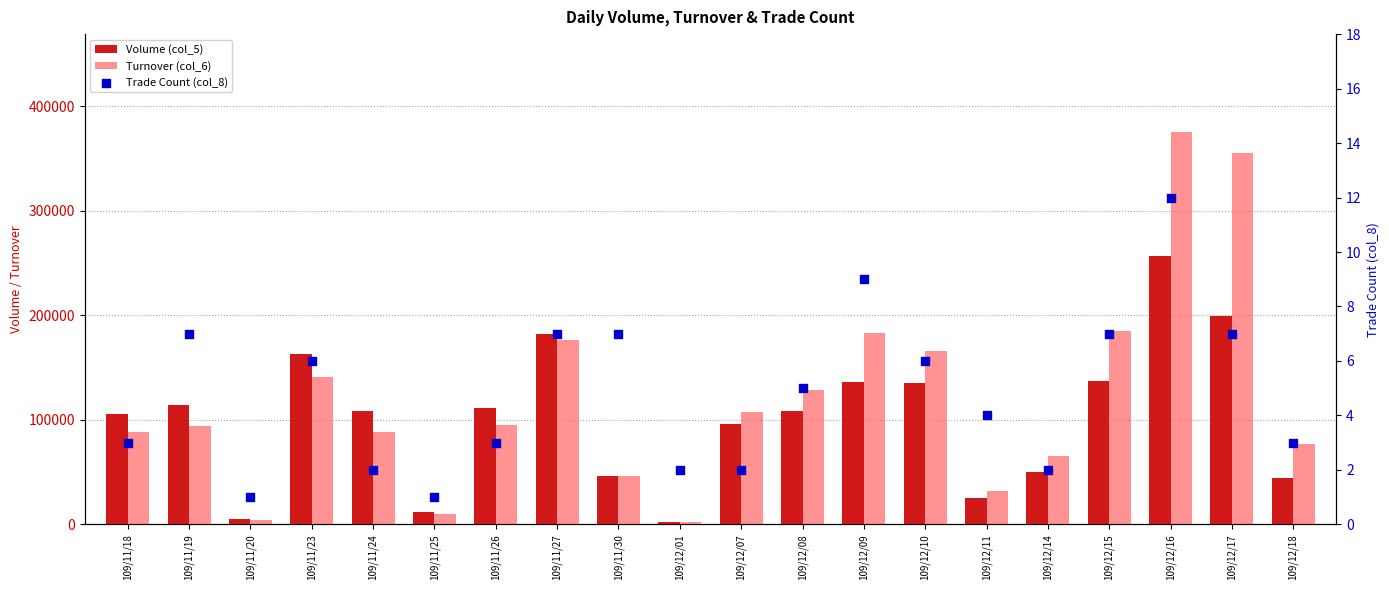

What are all the series names shown in the legend?

Volume (col_5), Turnover (col_6), Trade Count (col_8)